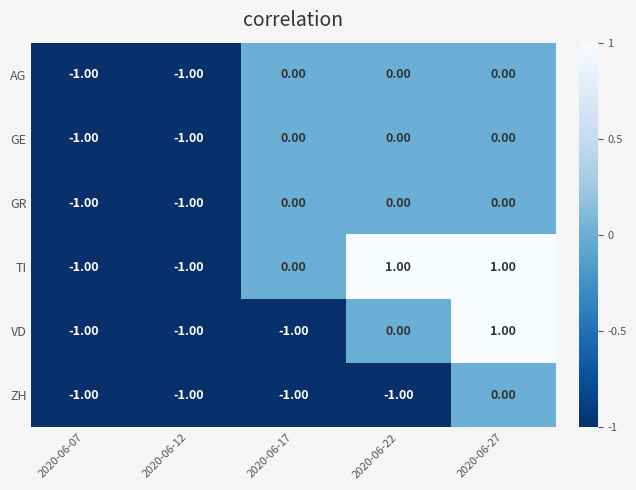

What is the smallest value displayed?

-1